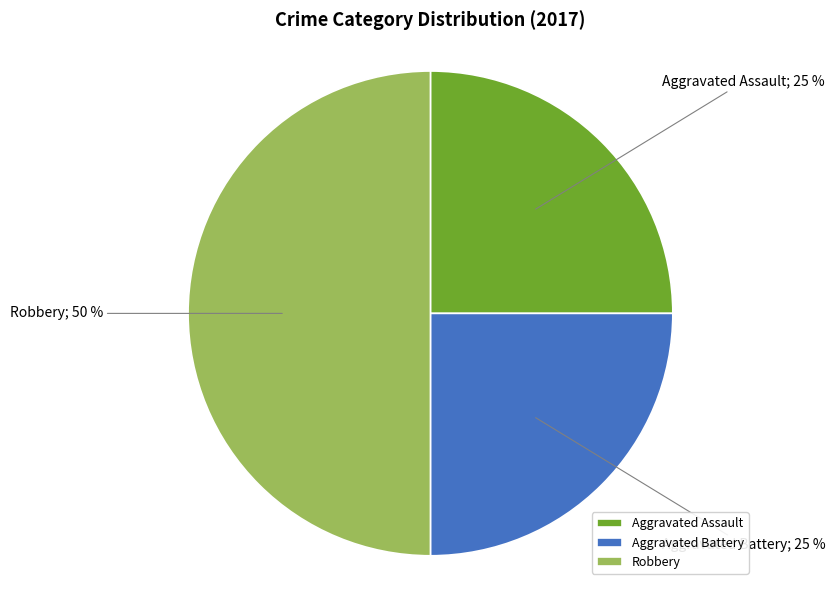

To the nearest percent, what is the difference between the largest and smallest slice percentages?

25%